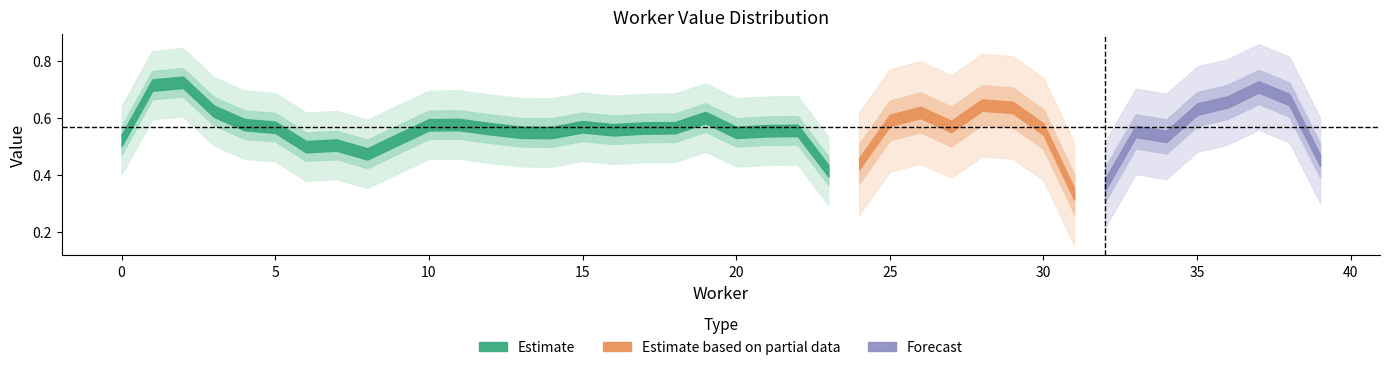

Is it true that the value at 21 is 0.2?

False